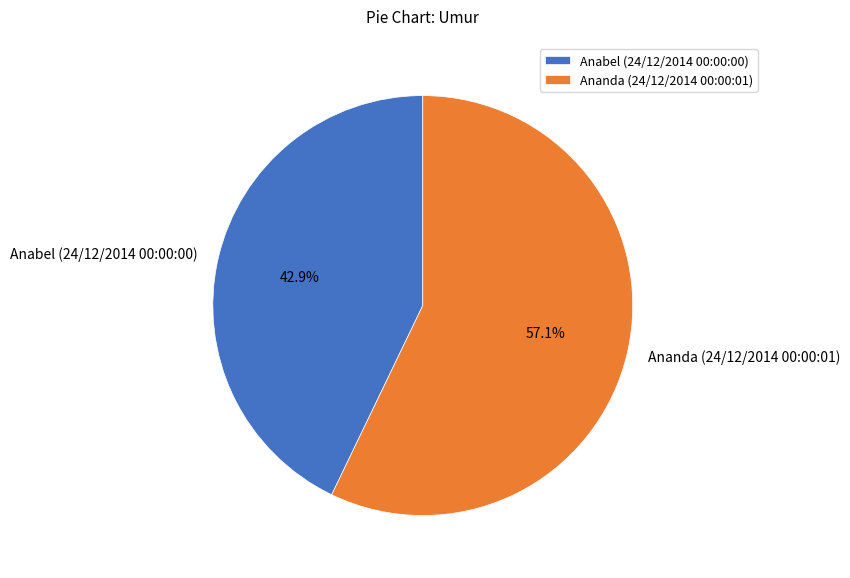

What is the majority slice?

Ananda (24/12/2014 00:00:01)